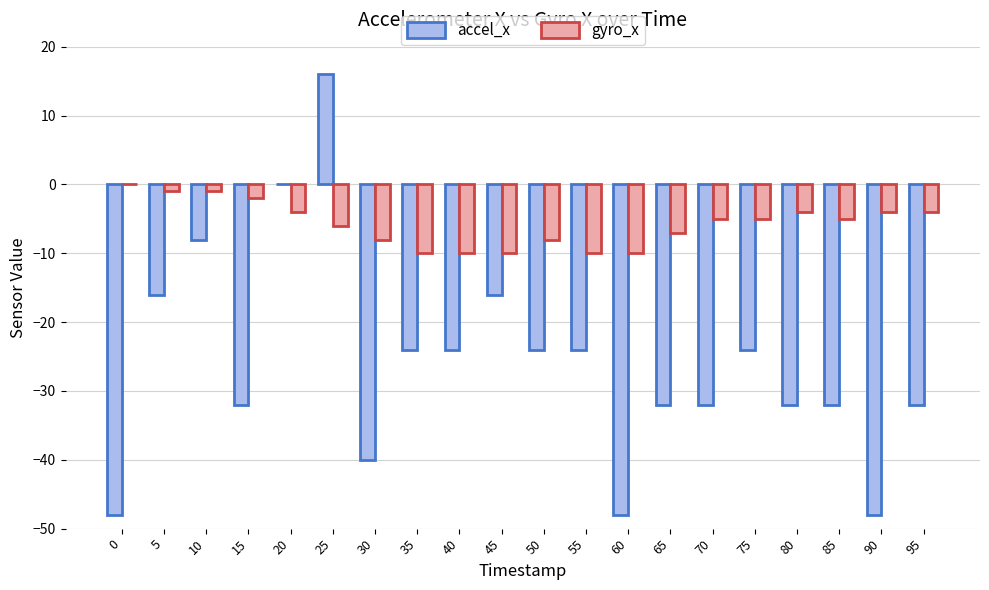

What are all the series names shown in the legend?

accel_x, gyro_x